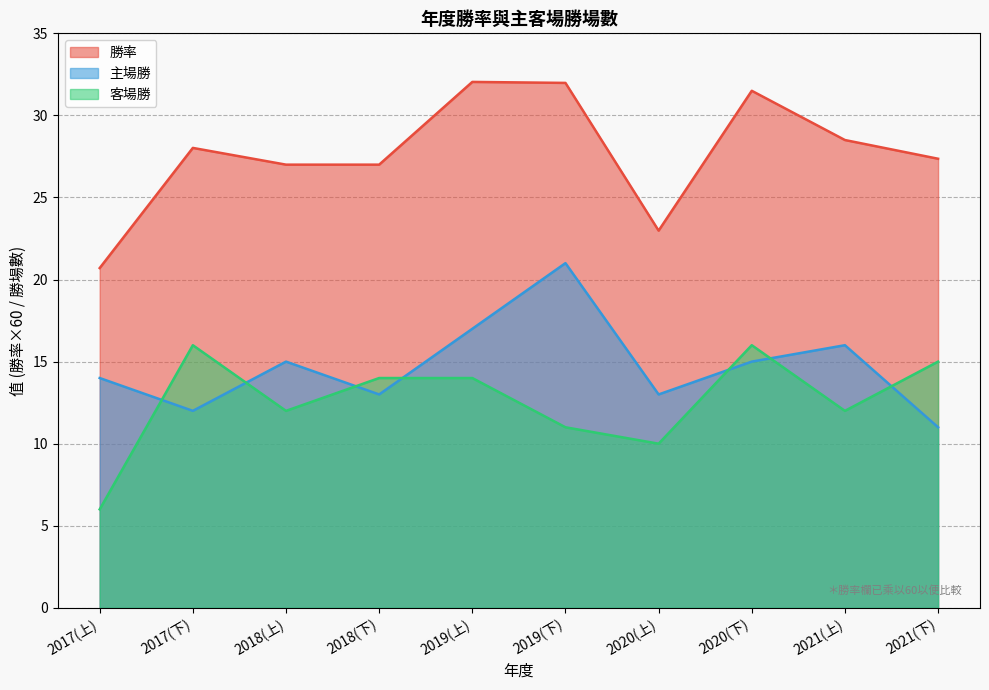

What value does the 客場勝 series have at 2018(下)?

14.0